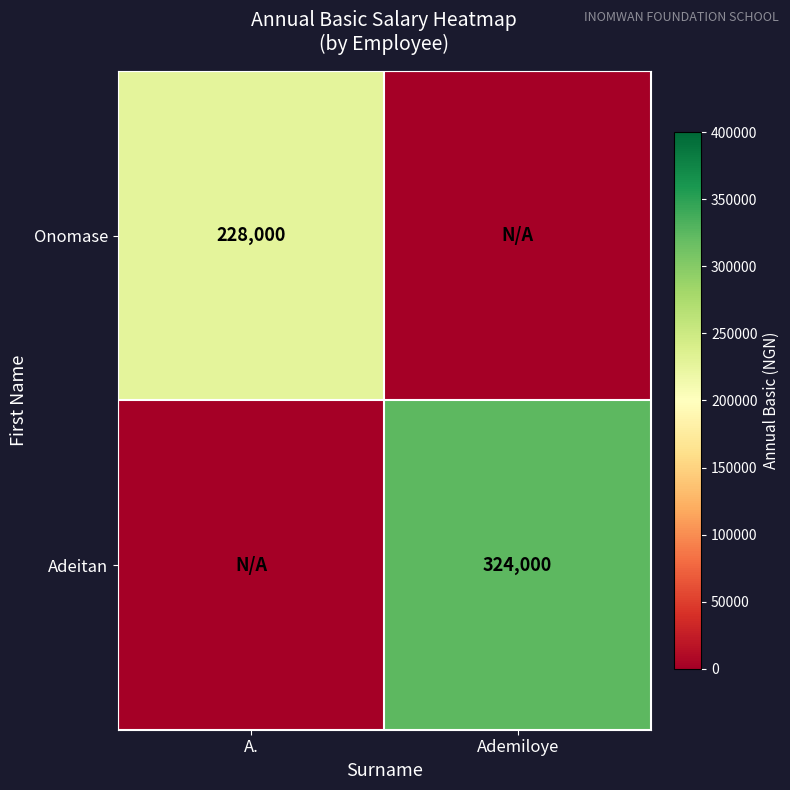

Is the value of Onomase at A. greater than the value of Adeitan at Ademiloye?

No